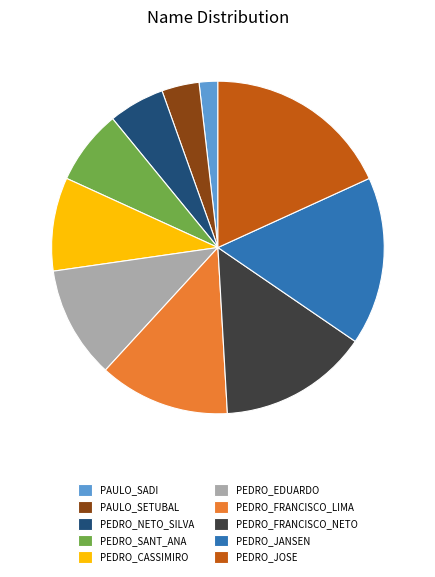

Approximately how many times larger is the value at PEDRO_CASSIMIRO compared to PEDRO_FRANCISCO_NETO?

0.6